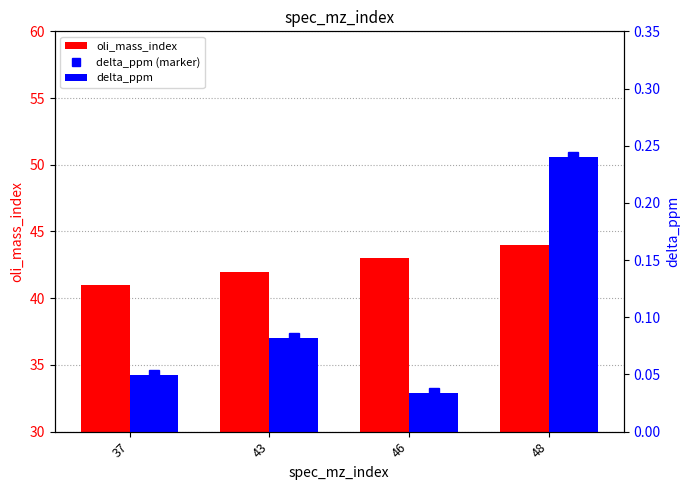

Is the value of delta_ppm (marker) at 37 greater than the value of delta_ppm at 46?

Yes